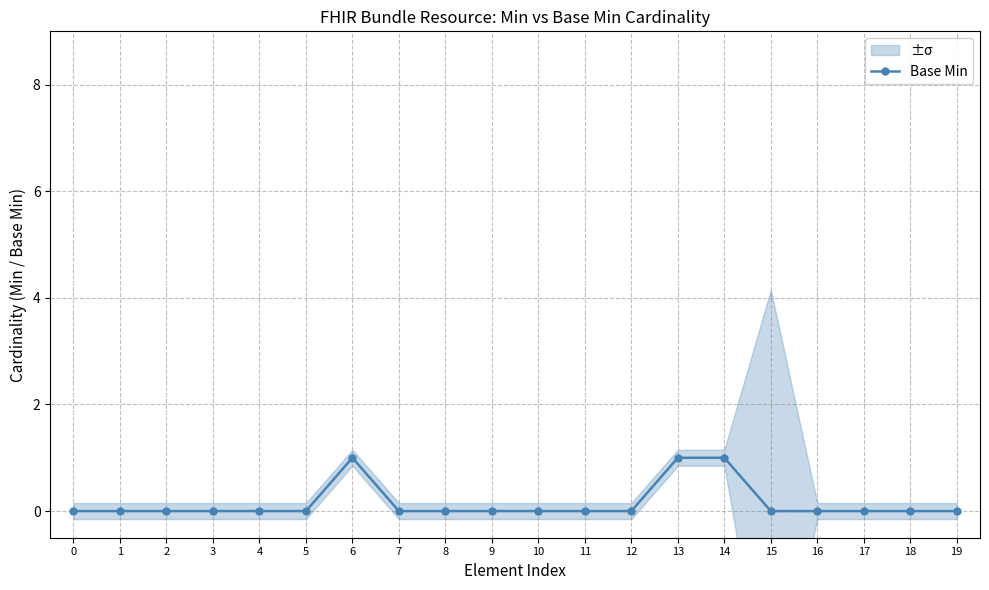

List the labels in order of value, smallest first.

0, 1, 2, 3, 4, 5, 7, 8, 9, 10, 11, 12, 15, 16, 17, 18, 19, 6, 13, 14